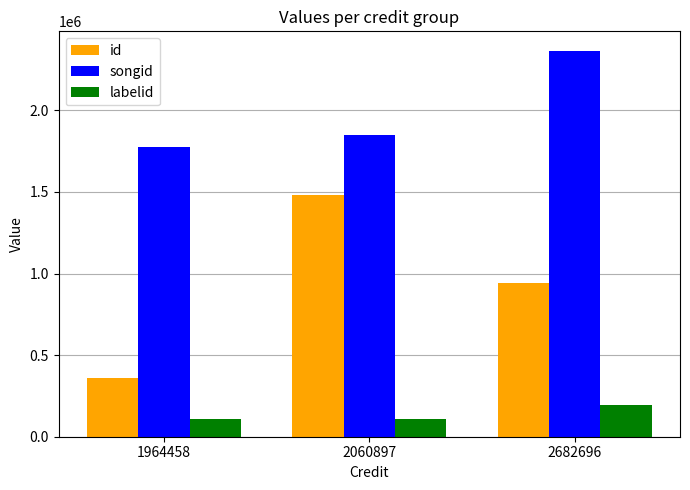

What is the approximate value of songid at 2060897, to the nearest 100?

1849800